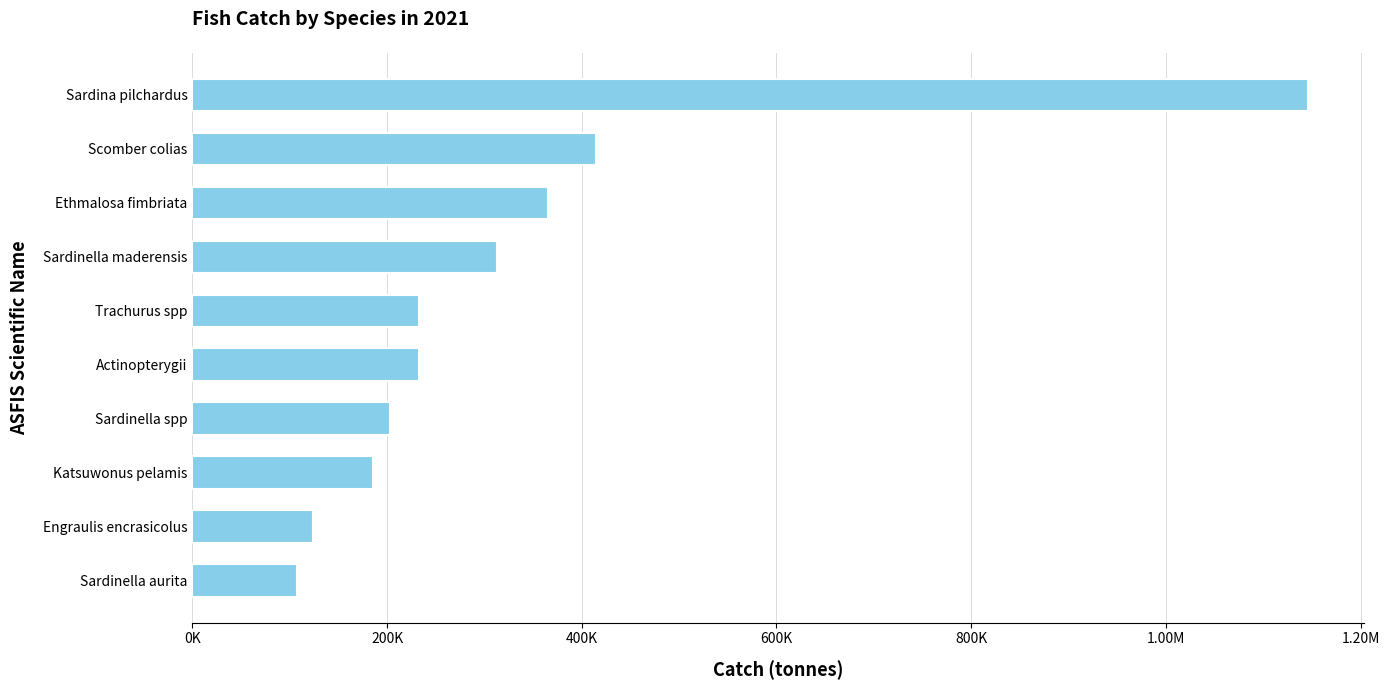

Which category has the highest value across all series?

Sardina pilchardus